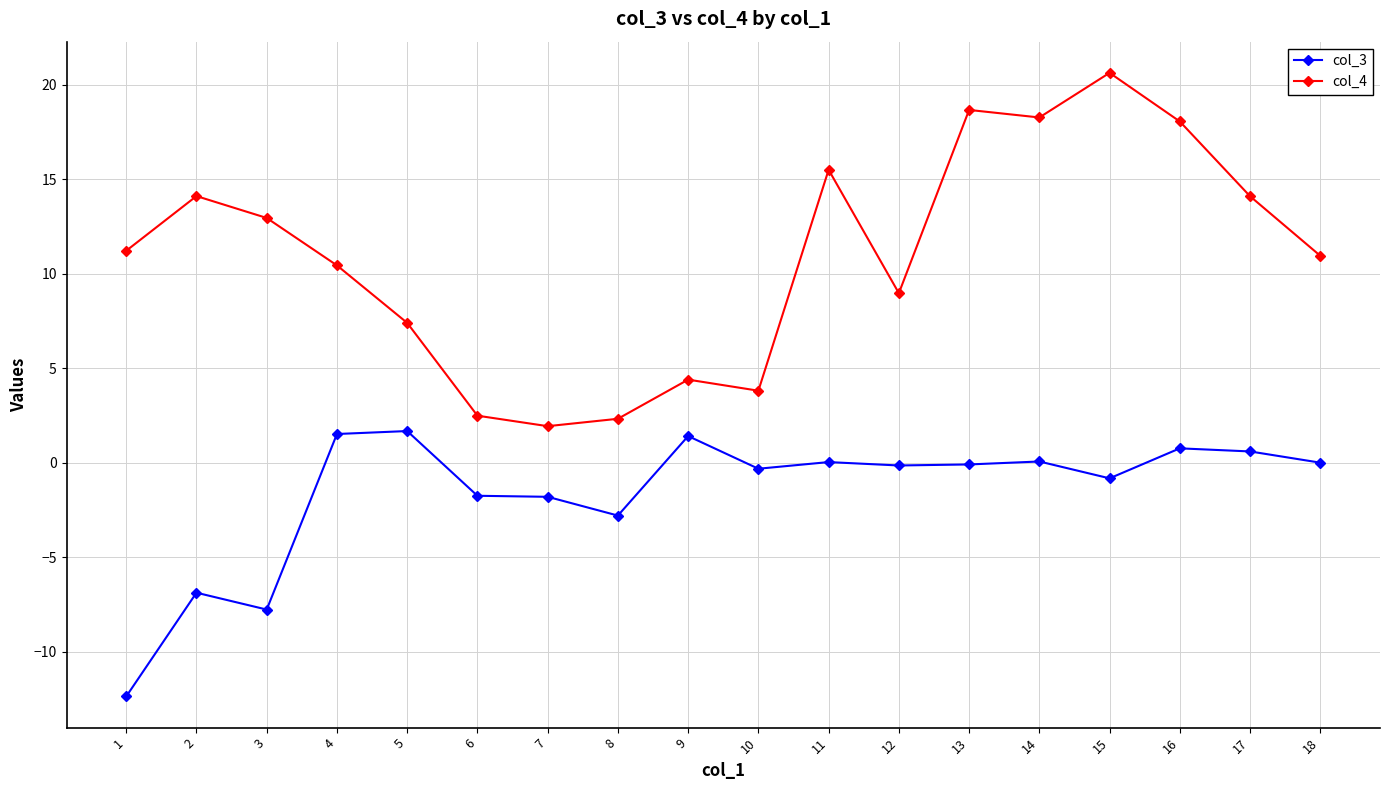

What is the average value of the col_4 series?

10.9